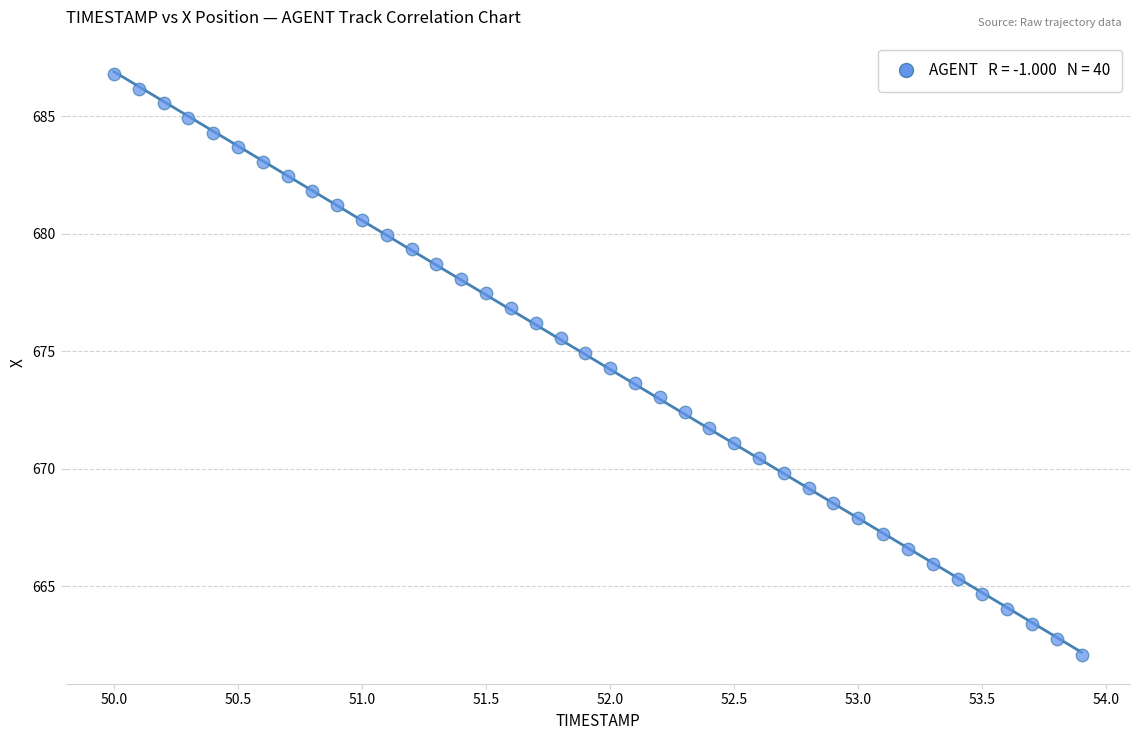

What is the range of X values (max minus min)?

3.9